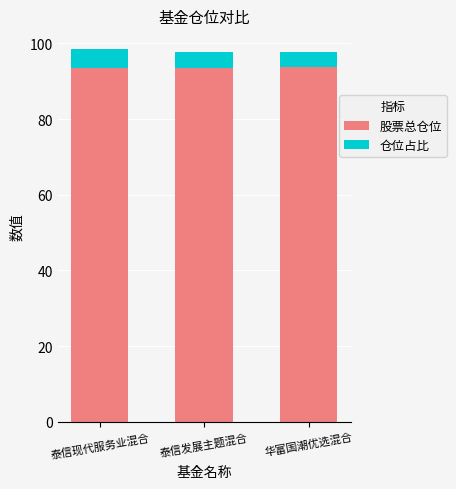

What is the lowest value of the 股票总仓位 series?

93.5